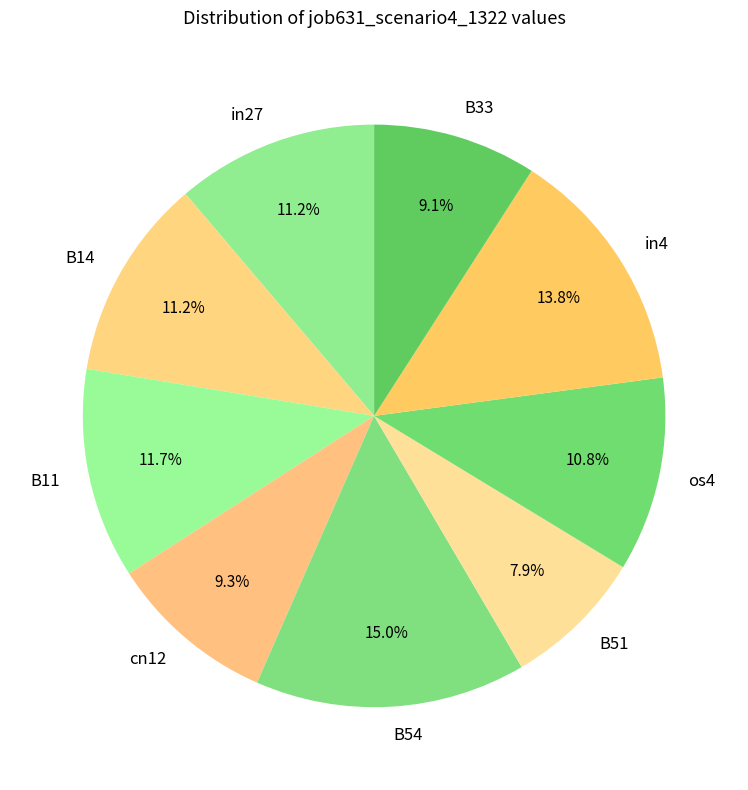

Is it true that B33 is 22% of the pie?

False